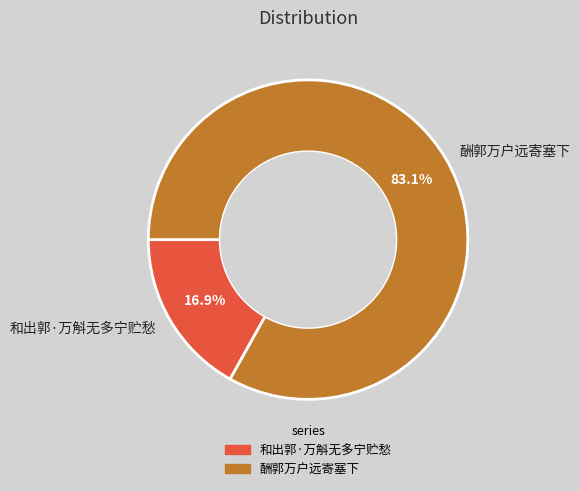

Is the sum of 和出郭·万斛无多宁贮愁 and 酬郭万户远寄塞下 greater than half?

Yes